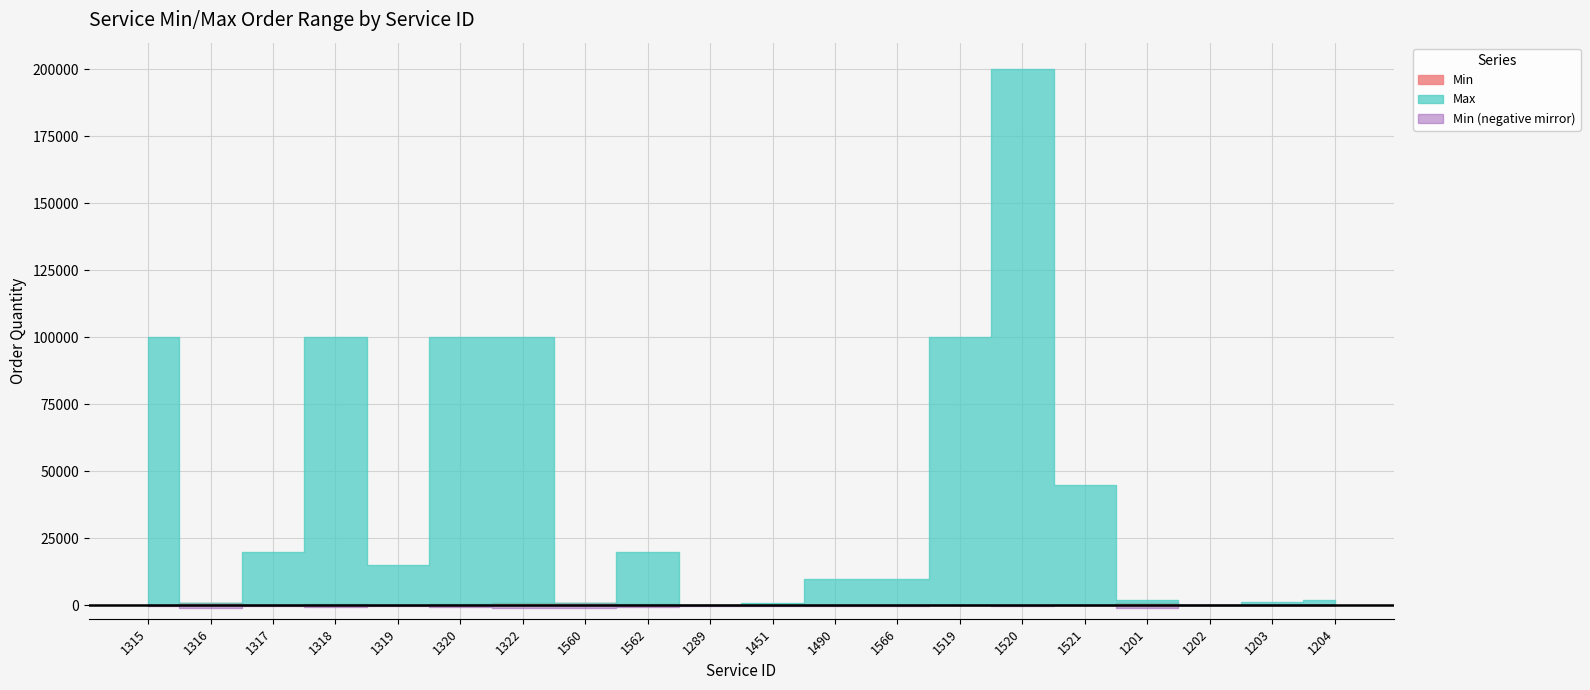

At which category does Min reach its first local valley?

1317